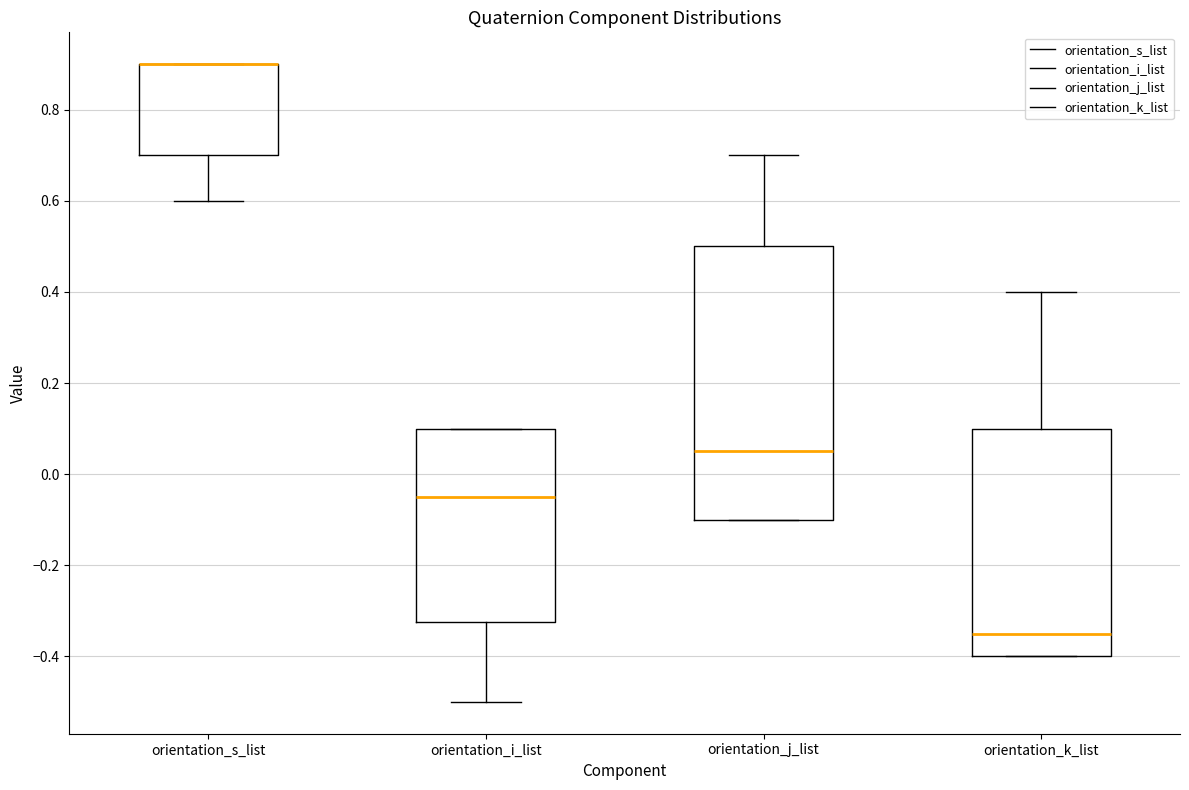

Which box is the tallest, from its lower edge to its upper edge?

orientation_j_list